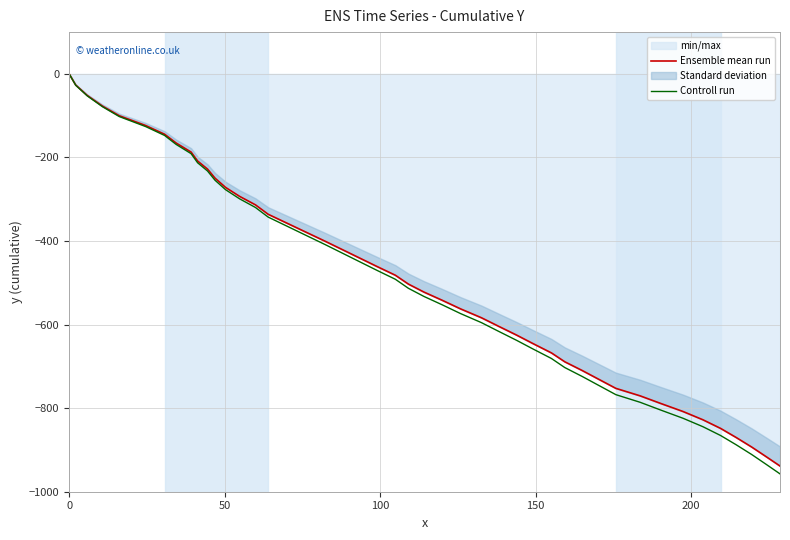

True or false: Controll run and Ensemble mean run intersect in this chart.

False